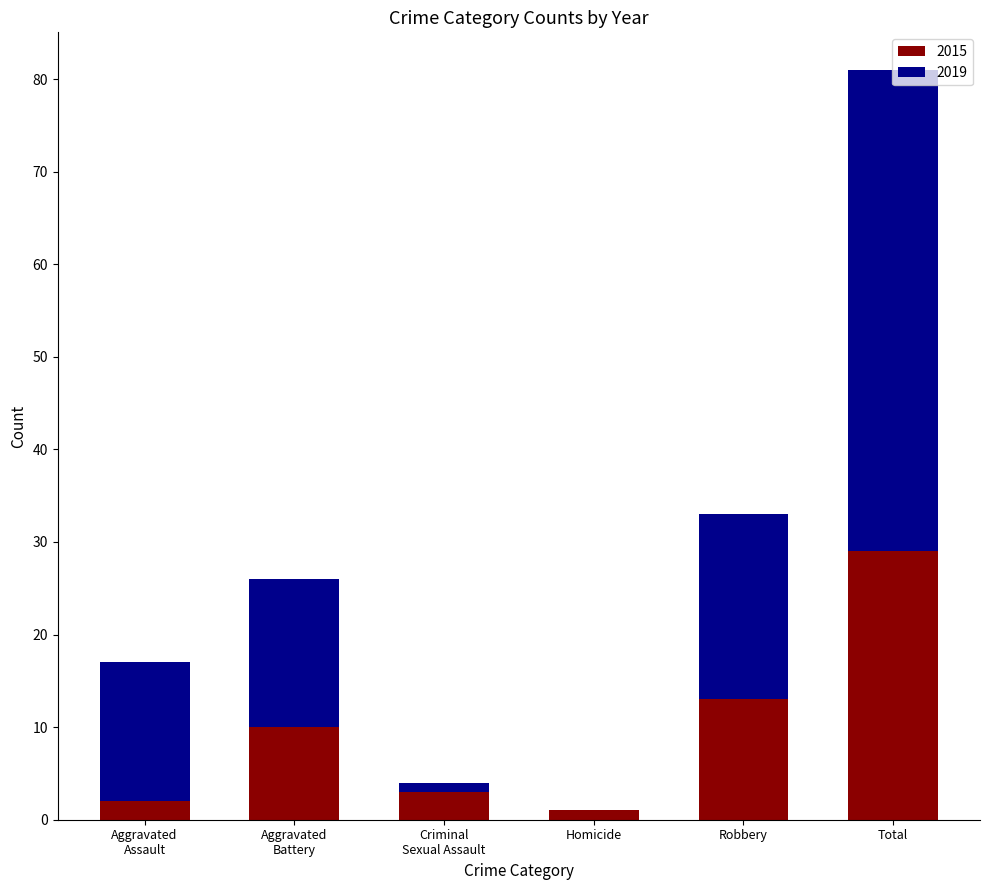

What is the sum of all 2015 values?

58